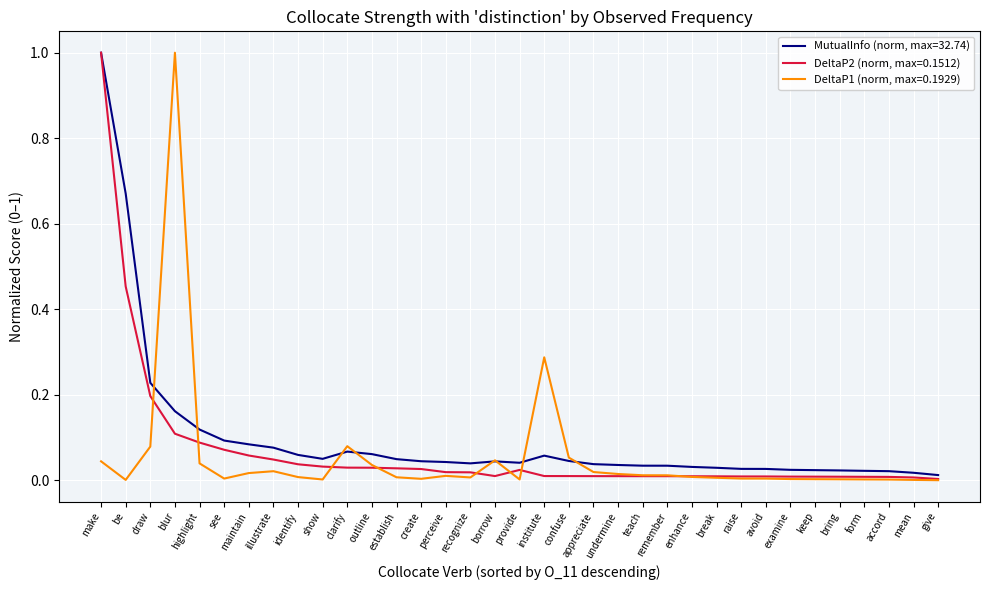

Which series has the largest total across all categories?

MutualInfo (norm, max=32.74)